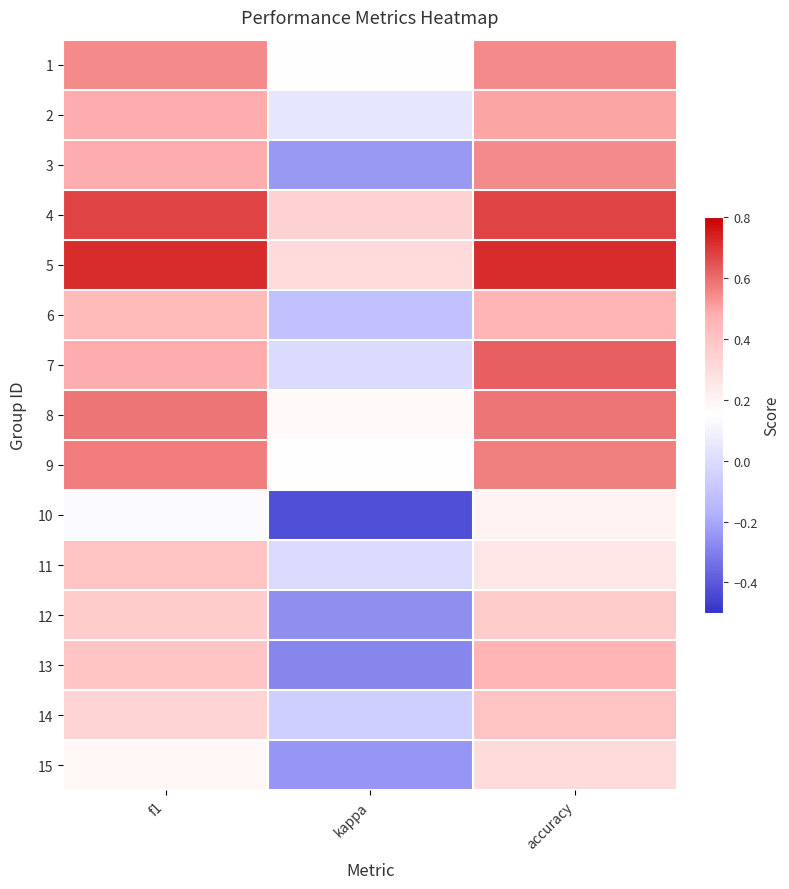

At how many categories does at least one series exceed 0?

3